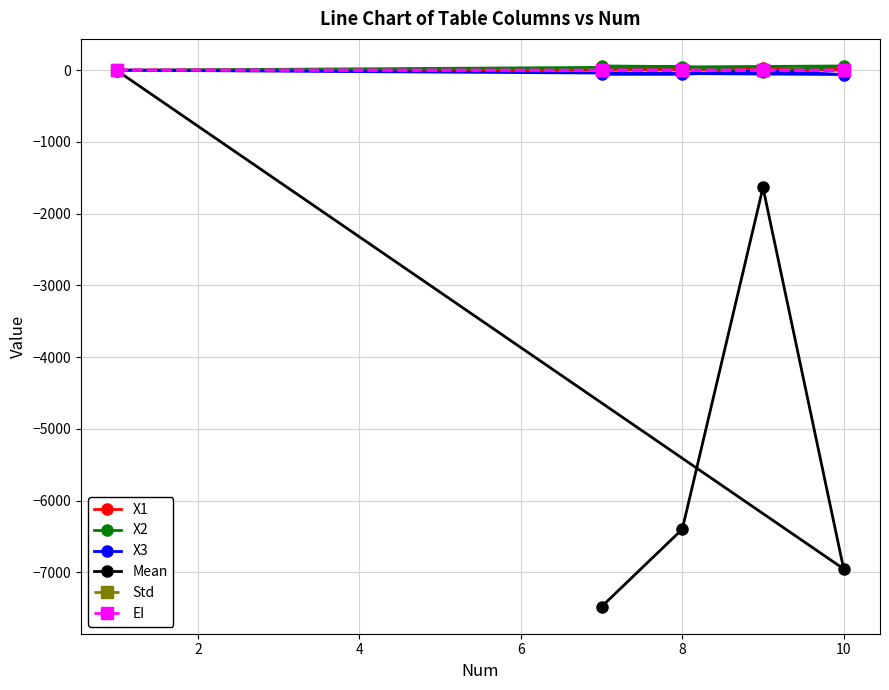

Which series has the widest spread of values?

Mean